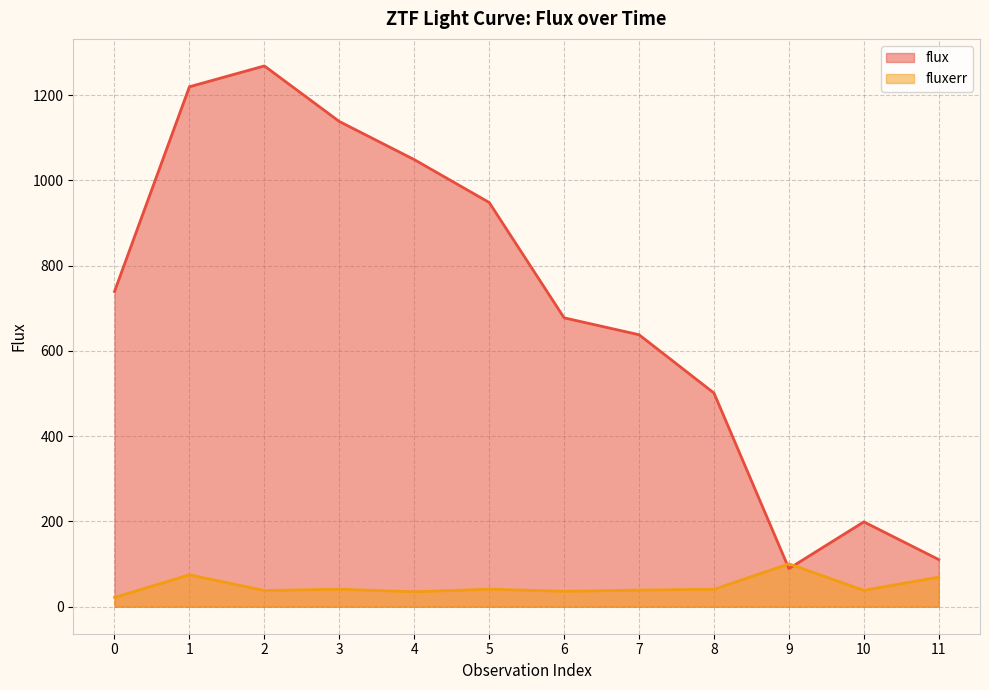

At which category does fluxerr reach its first local valley?

2